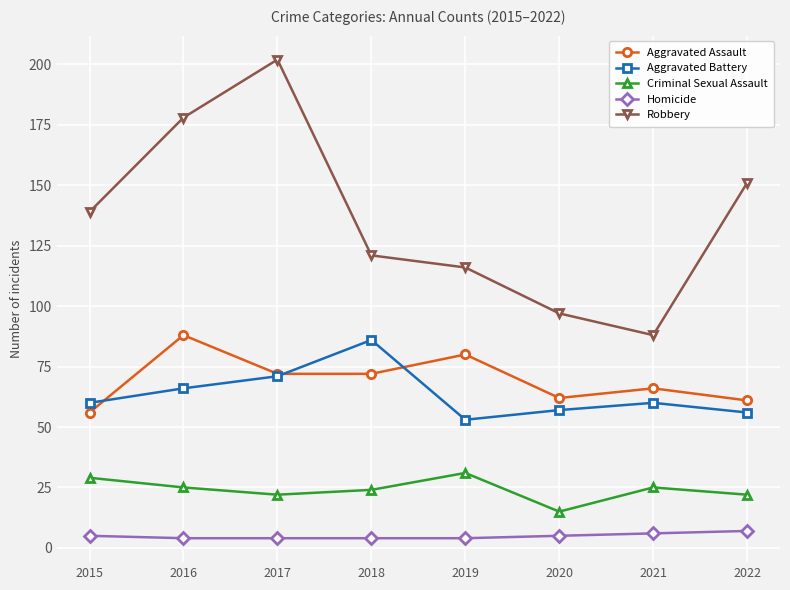

Reading left to right, what are all the values shown in this chart?

Aggravated Assault: 56	88	72	72	80	62	66	61
Aggravated Battery: 60	66	71	86	53	57	60	56
Criminal Sexual Assault: 29	25	22	24	31	15	25	22
Homicide: 5	4	4	4	4	5	6	7
Robbery: 139	178	202	121	116	97	88	151